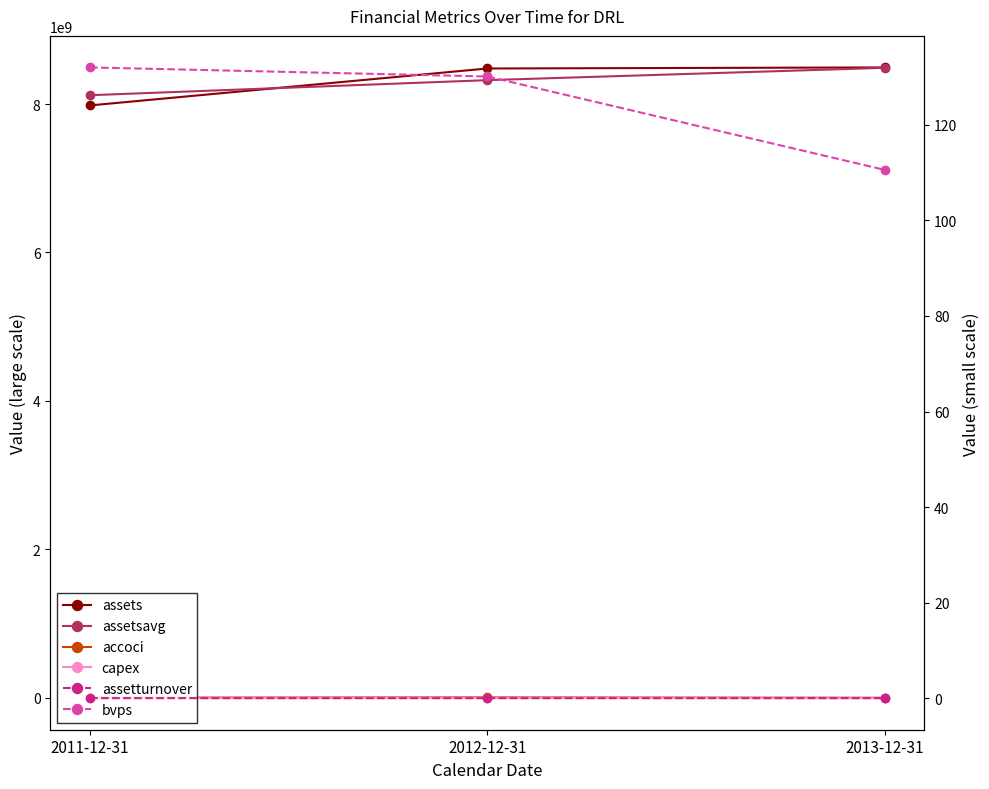

What is the maximum value shown in the chart?

8493454000.0